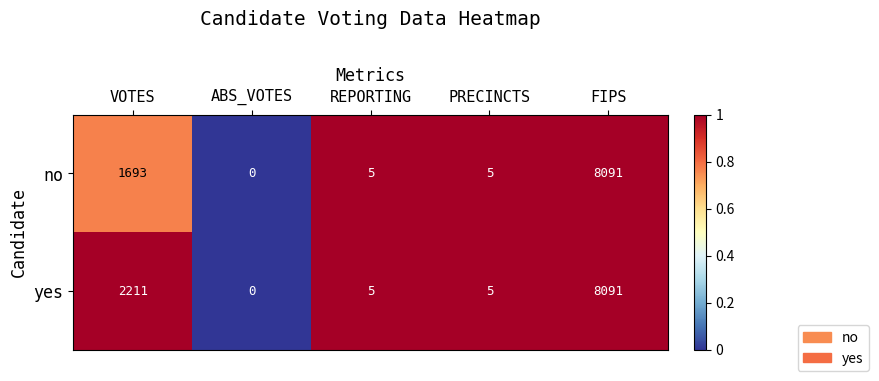

At which label is yes closest to 4045?

VOTES